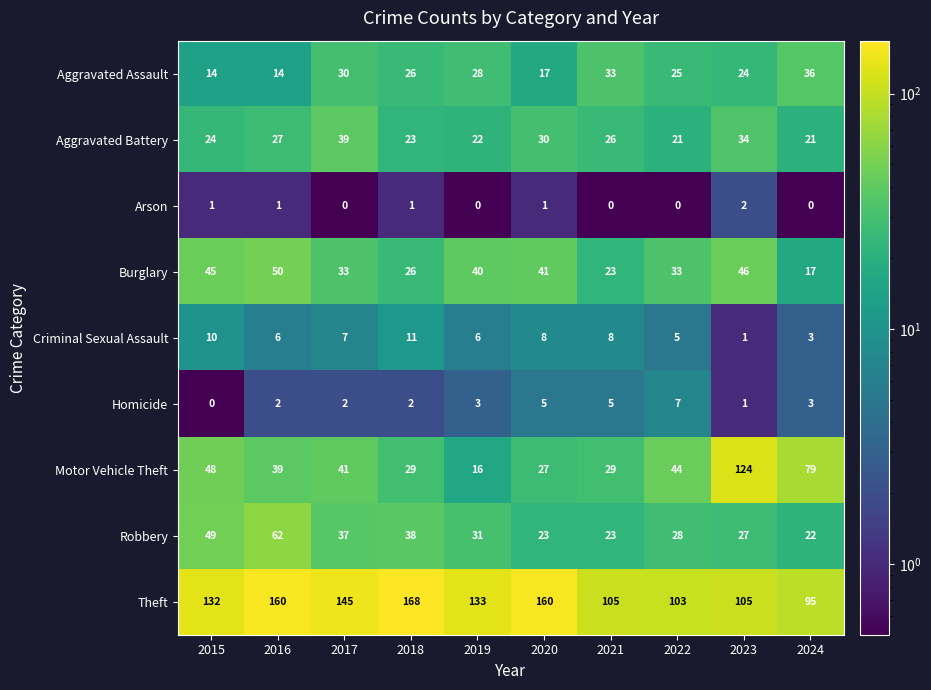

Which series has the largest total across all categories?

Theft